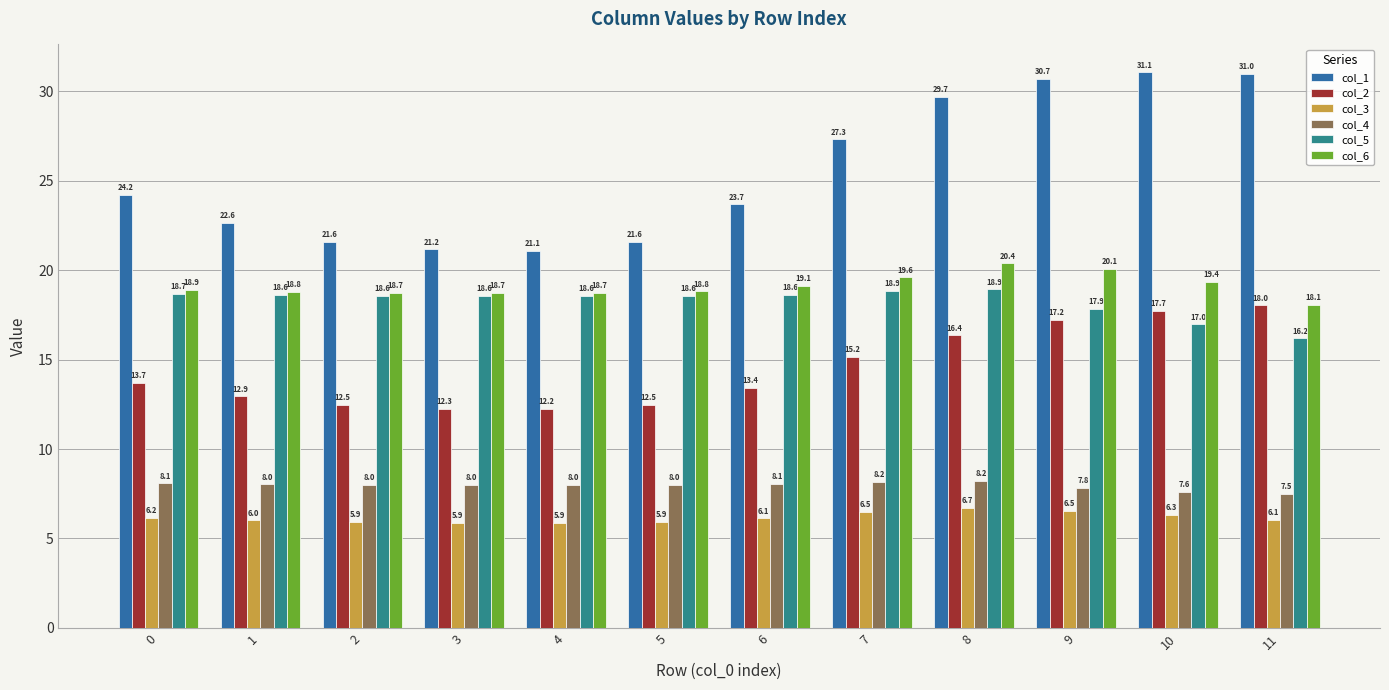

What is the difference between the highest and lowest values at 7?

20.8